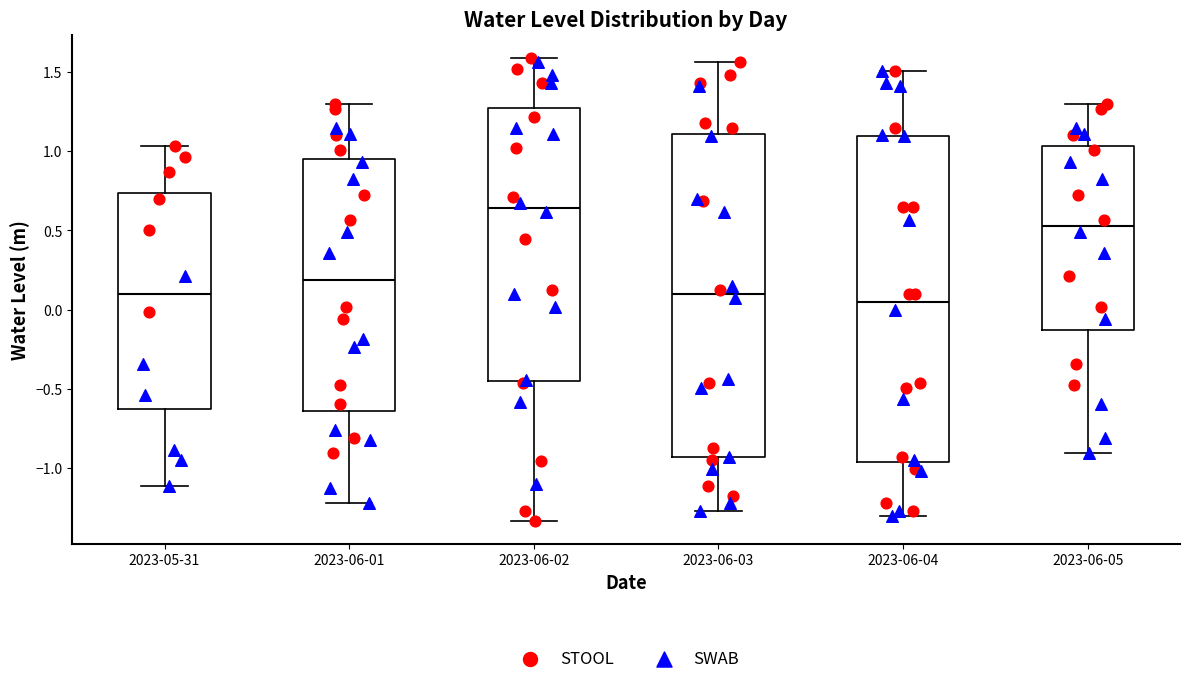

Reading left to right, read every box against the y-axis: the position of its median line, the range the box covers, and the ends of its whiskers. The values are not printed on the chart, so give them approximately, as read against the axis.

2023-05-31: median 0.10, box -0.65 to 0.75, whiskers -1.10 to 1.05
2023-06-01: median 0.20, box -0.65 to 0.95, whiskers -1.20 to 1.30
2023-06-02: median 0.65, box -0.45 to 1.25, whiskers -1.35 to 1.60
2023-06-03: median 0.10, box -0.95 to 1.10, whiskers -1.25 to 1.55
2023-06-04: median 0.05, box -0.95 to 1.10, whiskers -1.30 to 1.50
2023-06-05: median 0.55, box -0.15 to 1.05, whiskers -0.90 to 1.30